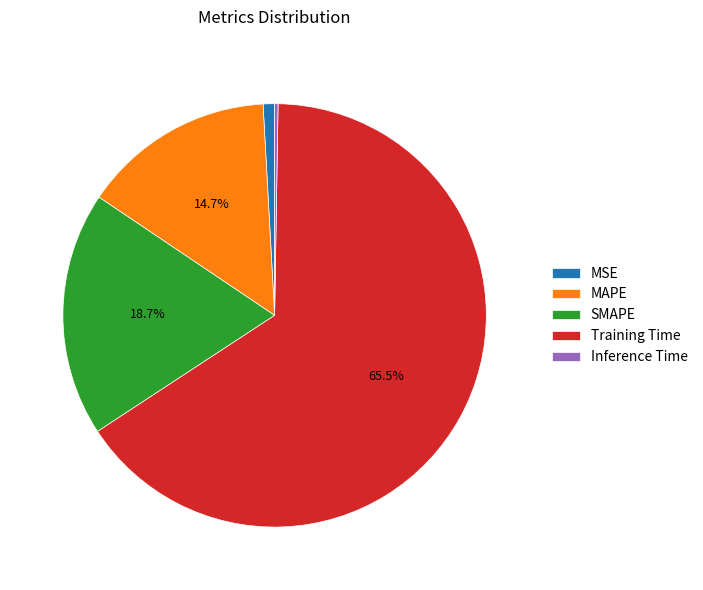

What is the largest slice in the pie chart?

Training Time